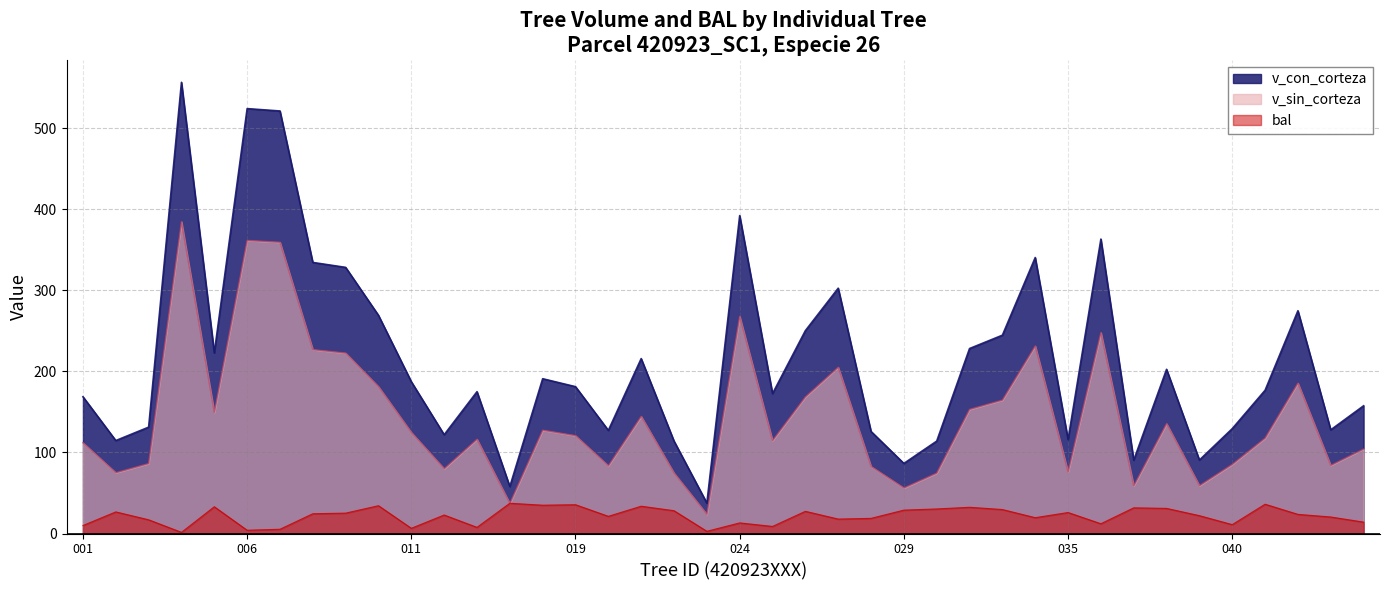

How many lines are shown in the chart?

3